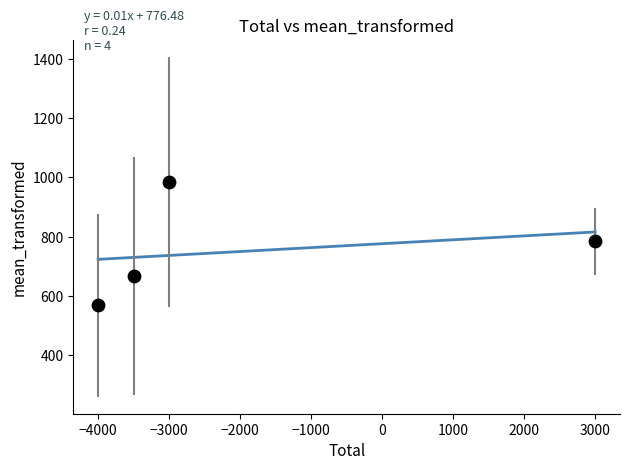

What is the average Y value?

751.8